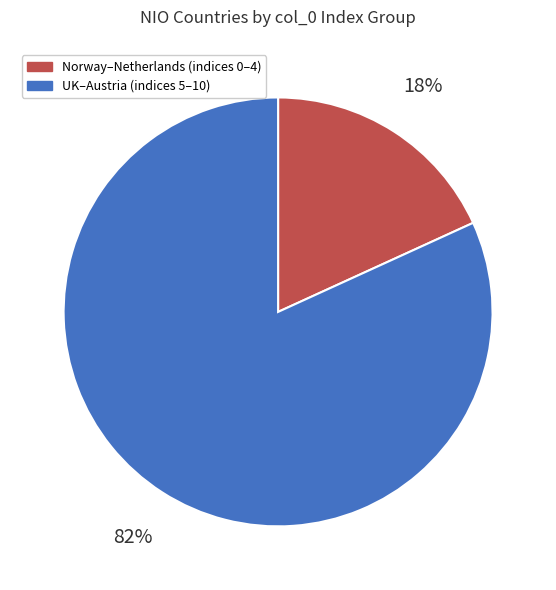

Is there any slice that represents more than half of the pie?

Yes